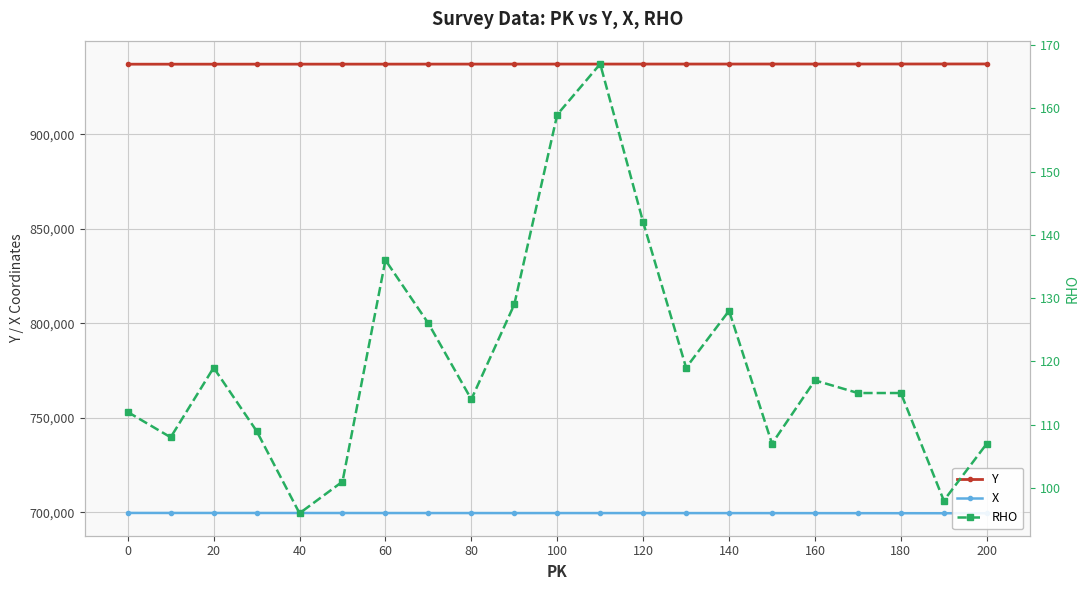

What is the difference between the highest and lowest values at 20?

937093